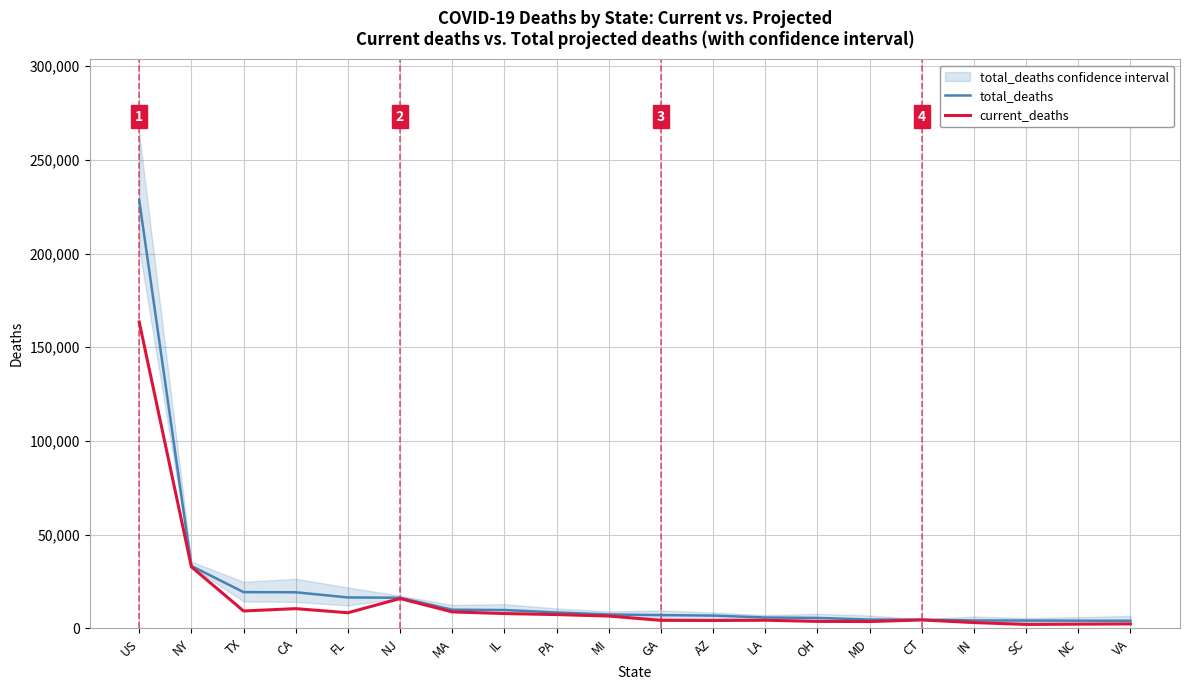

At NY, list the series in order from largest to smallest.

total_deaths, current_deaths